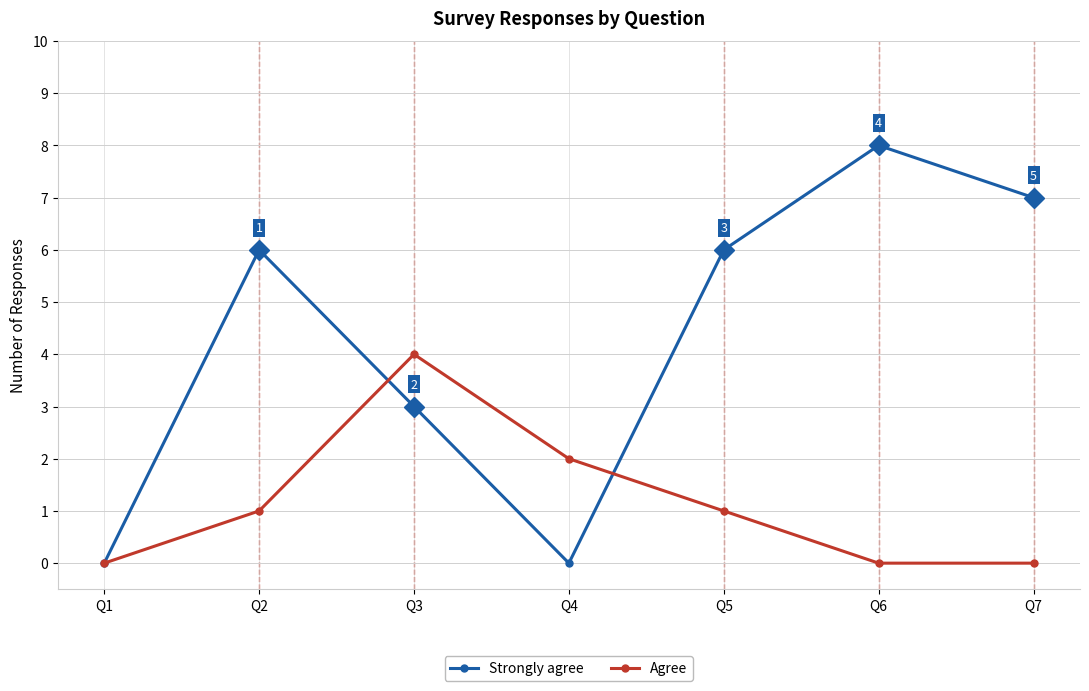

How many Agree values are between 0 and 2?

6